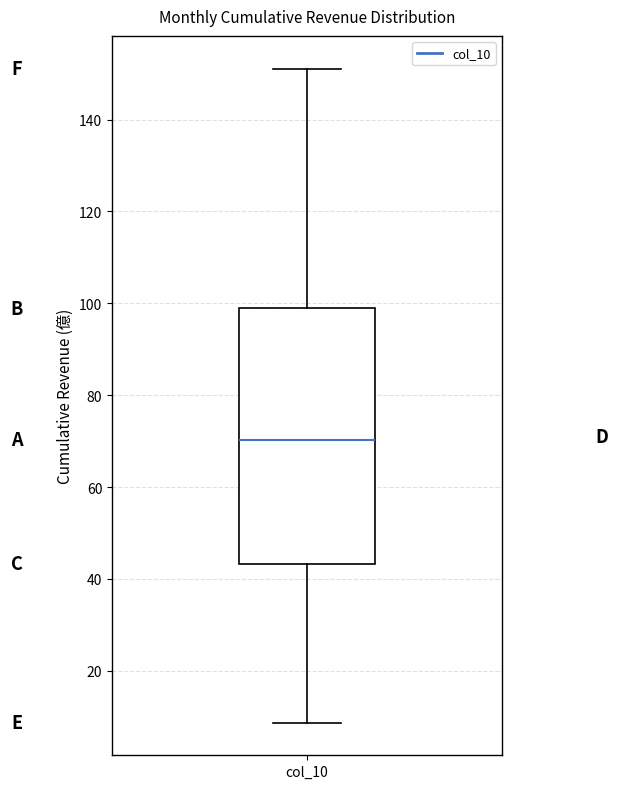

Transcribe this box plot: give where the median line is, the range the box spans, and where the two whiskers end, as read against the y-axis. The values are not printed on the chart, so give them approximately, as read against the axis.

median 70, box 44 to 98, whiskers 8 to 152